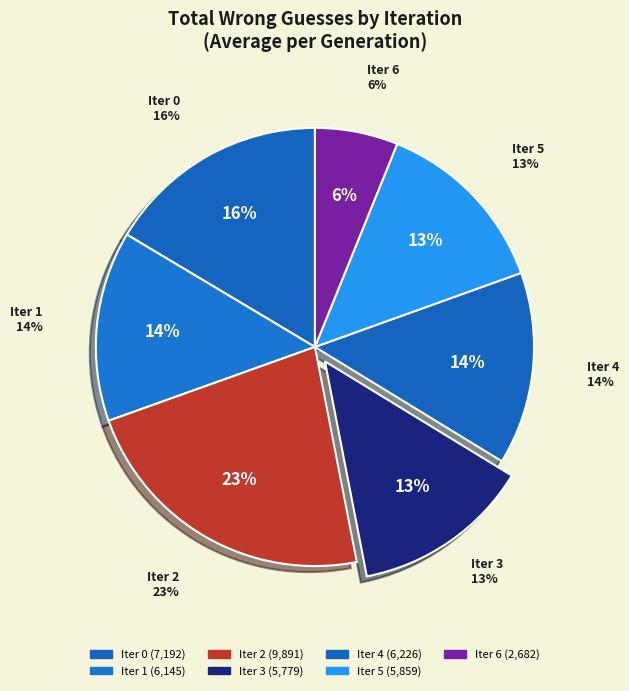

Which category has the smallest portion of the pie?

Iteration 6